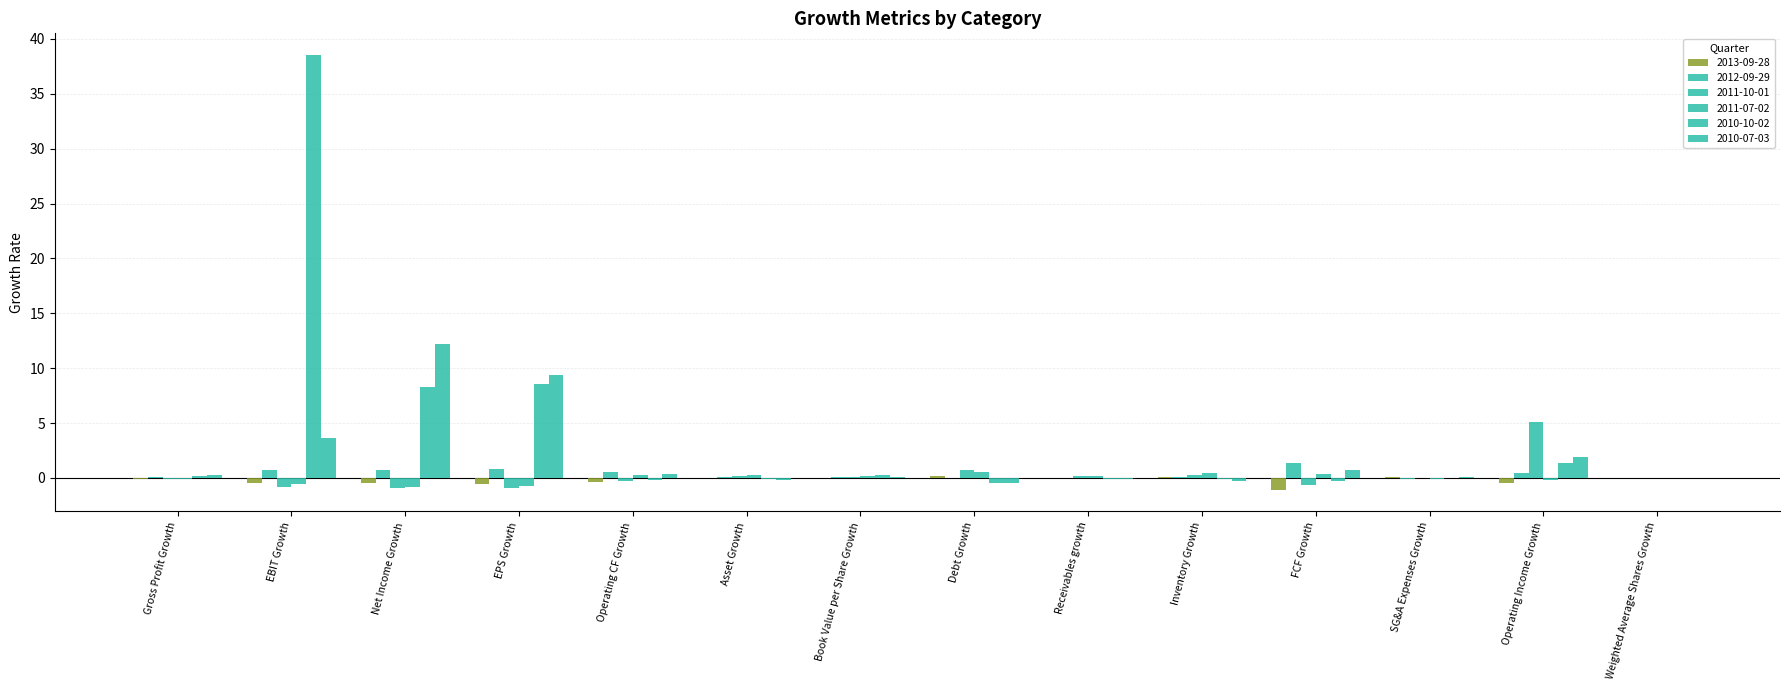

Which series changed the most between Net Income Growth and Inventory Growth?

2010-07-03